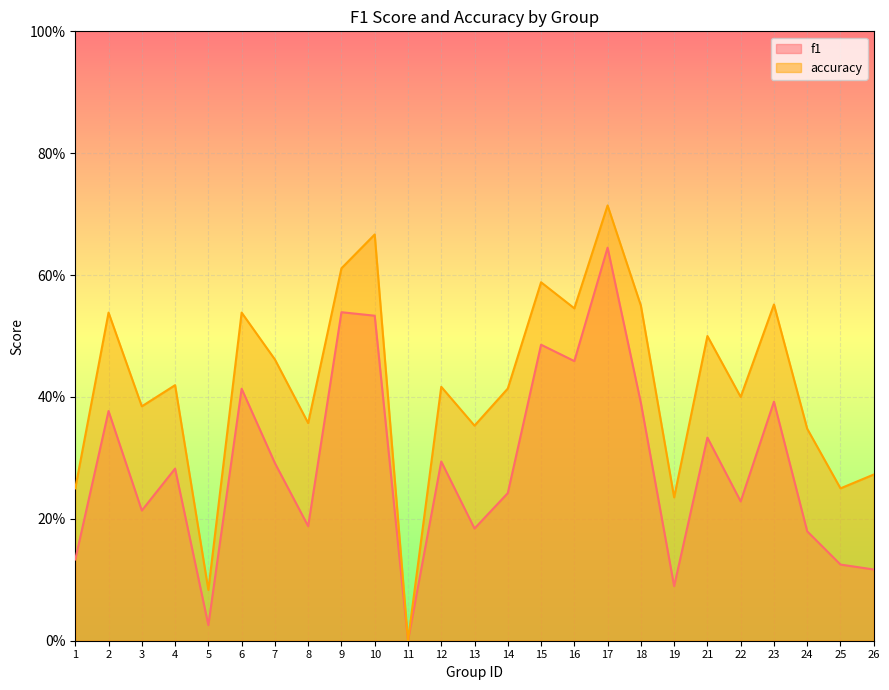

What is the value of the f1 point at the 25th from the left?

0.1